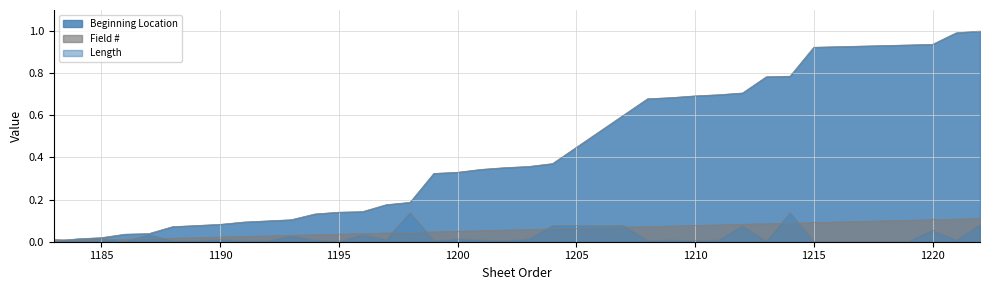

After their last crossing, which series has the higher values: Length or Beginning Location?

Beginning Location